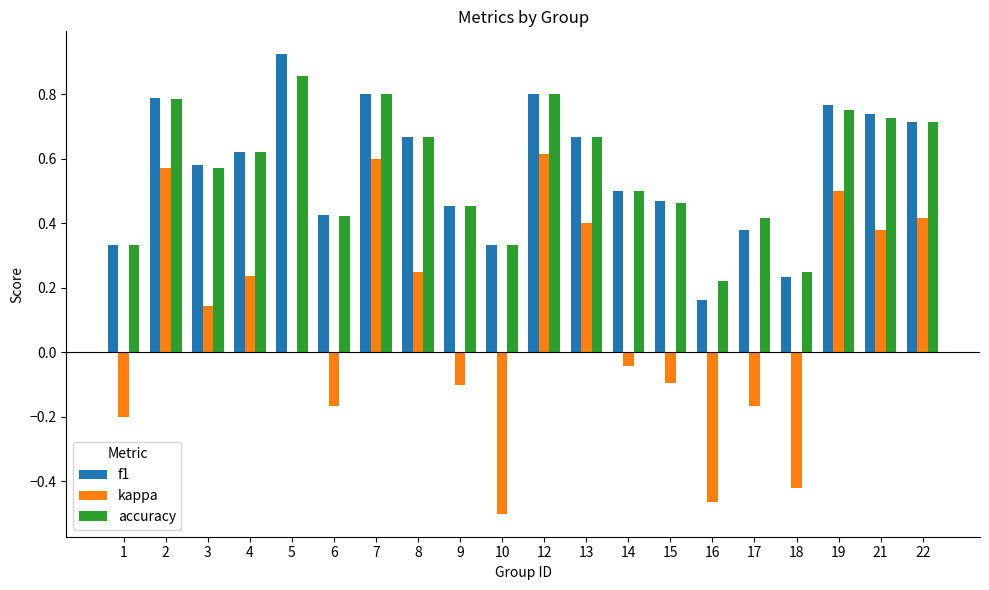

Which series has the widest spread of values?

kappa